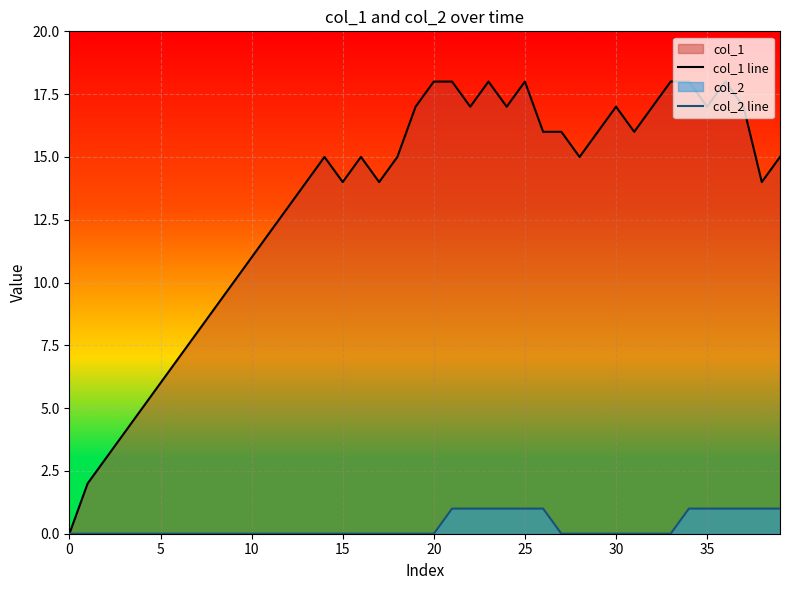

What is the maximum value shown in the chart?

18